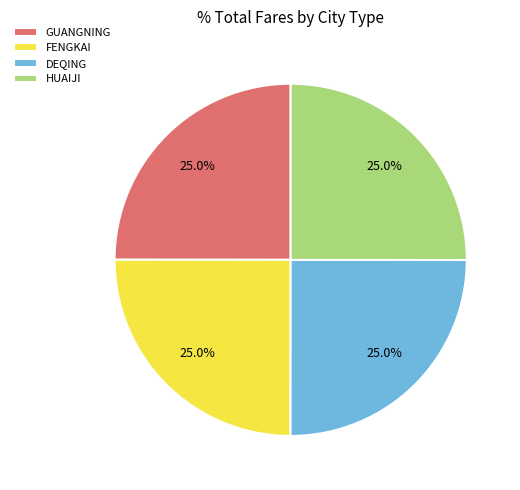

Combined, what portion of the pie is HUAIJI and FENGKAI?

50.0%